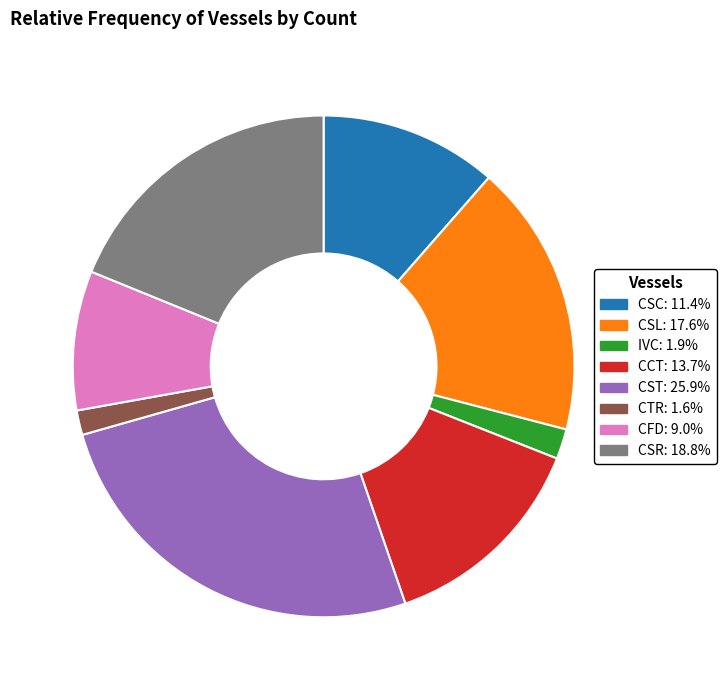

Approximately how many times larger is the value at CSR compared to CCT?

1.4